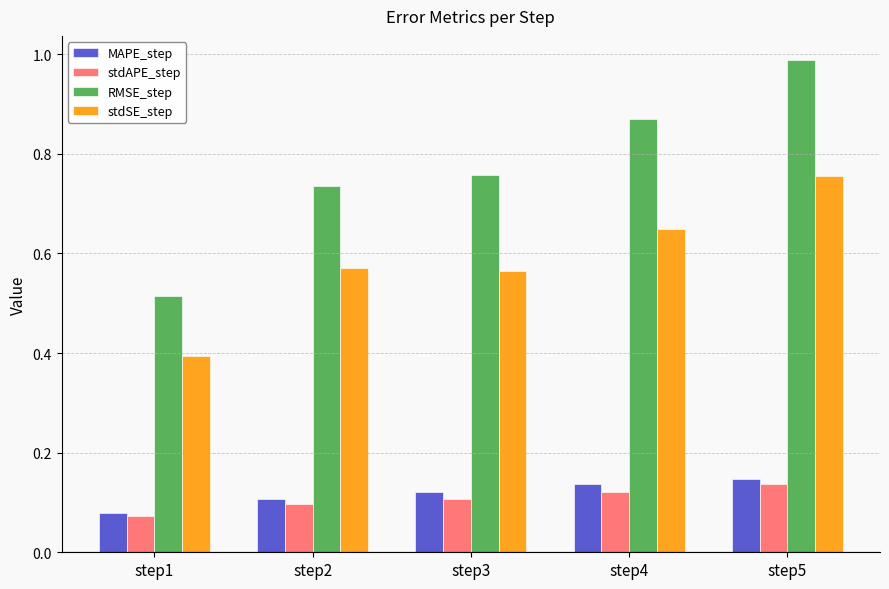

Which series has the largest total across all categories?

RMSE_step